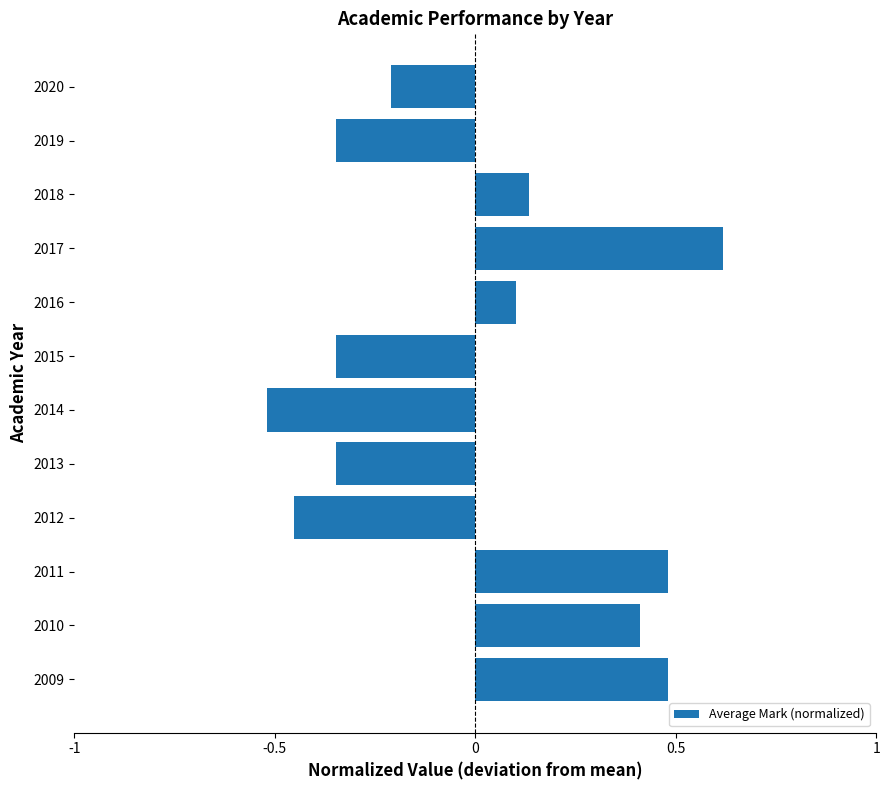

What is the difference between the maximum and second lowest values?

1.1